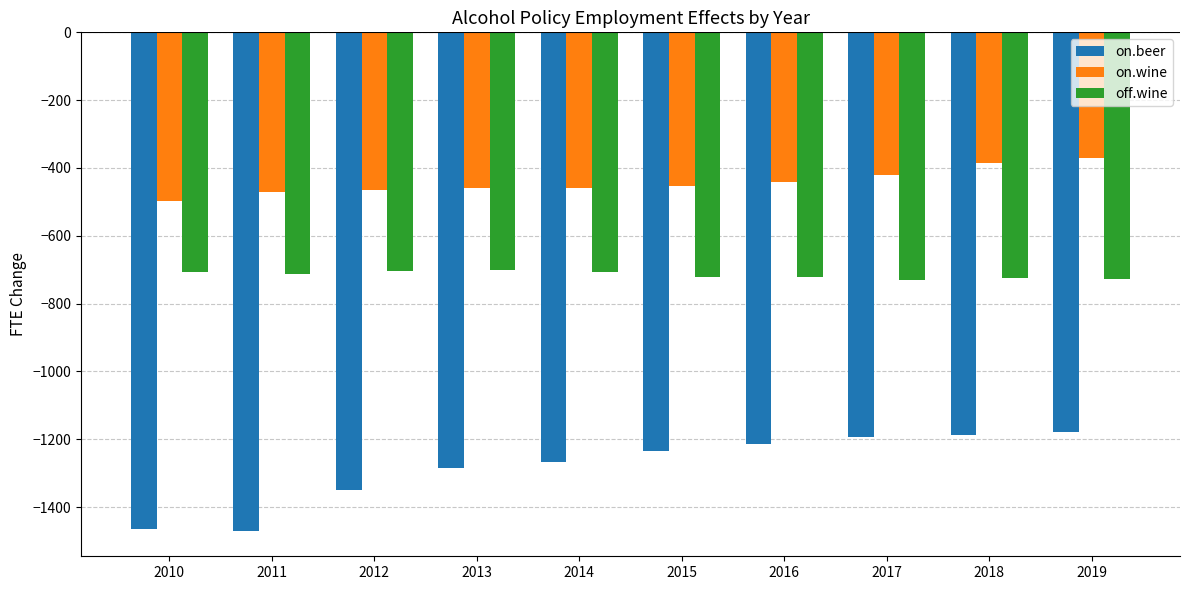

What is the difference between the highest and lowest values at 2018?

800.6